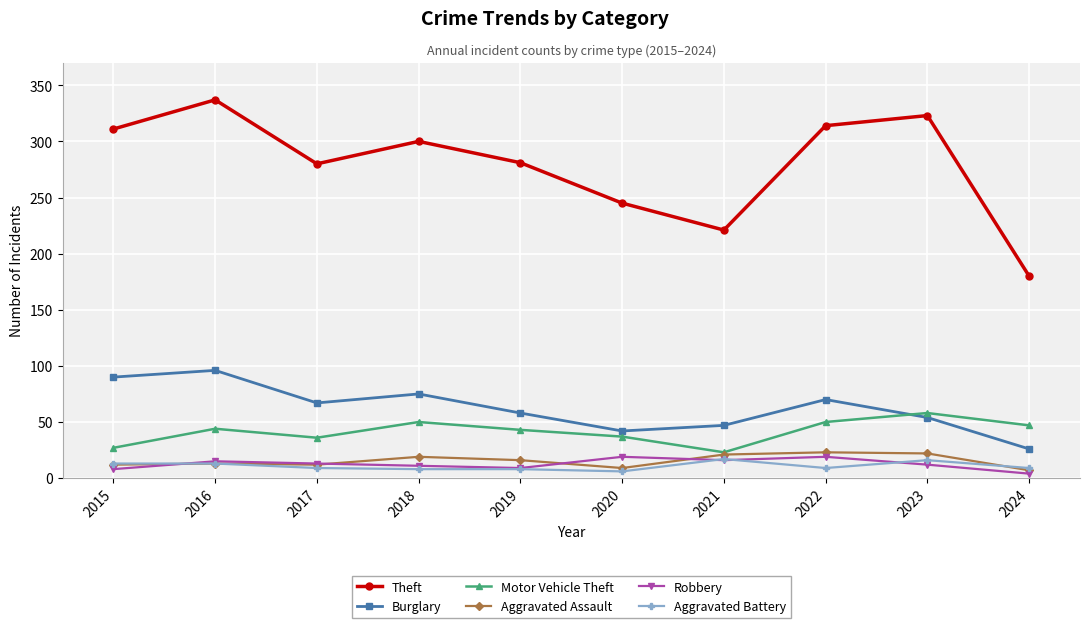

How many categories are shown in the chart?

10